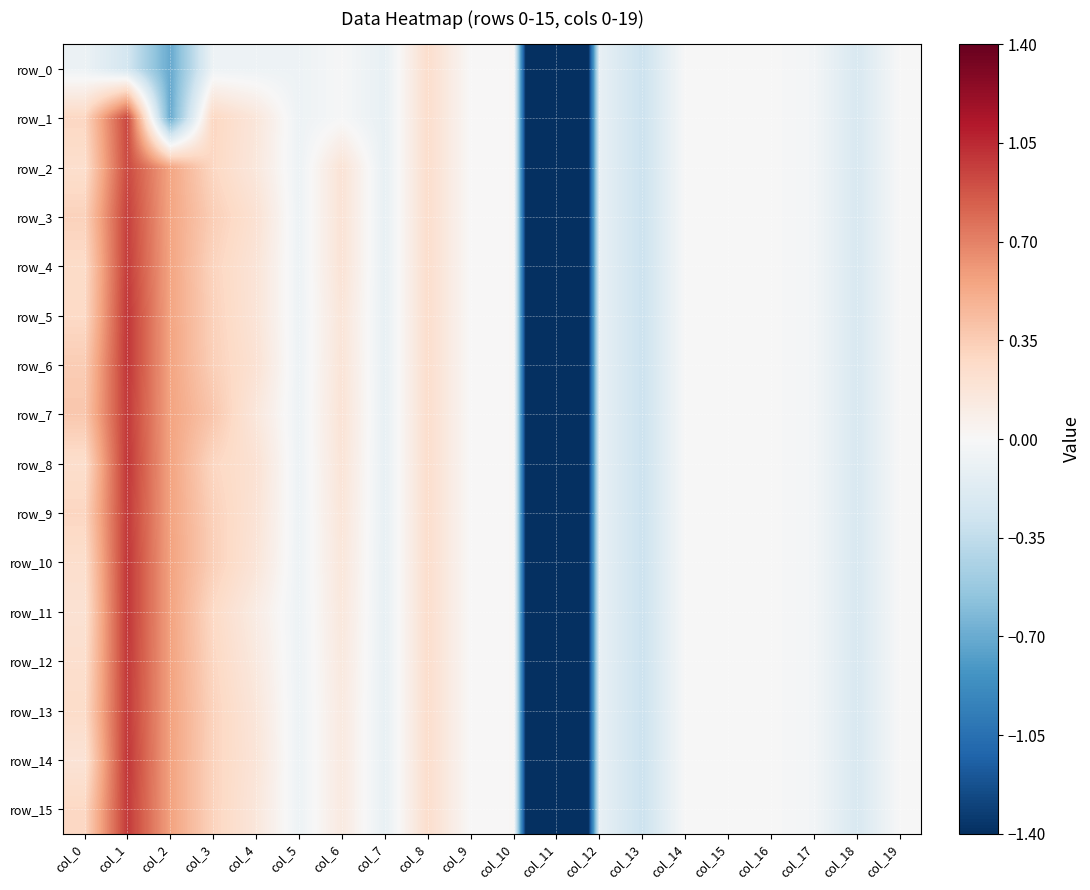

Which series has the largest total across all categories?

row_7